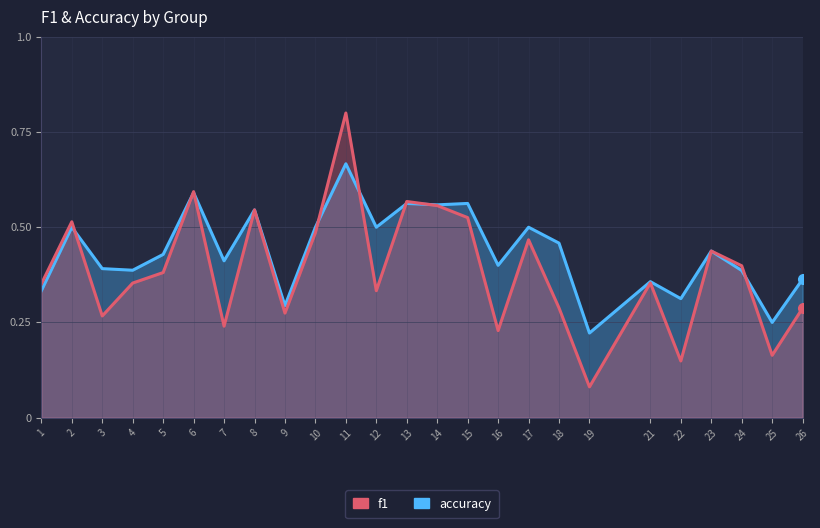

What is the difference between the second highest and minimum values in the f1 series?

0.5